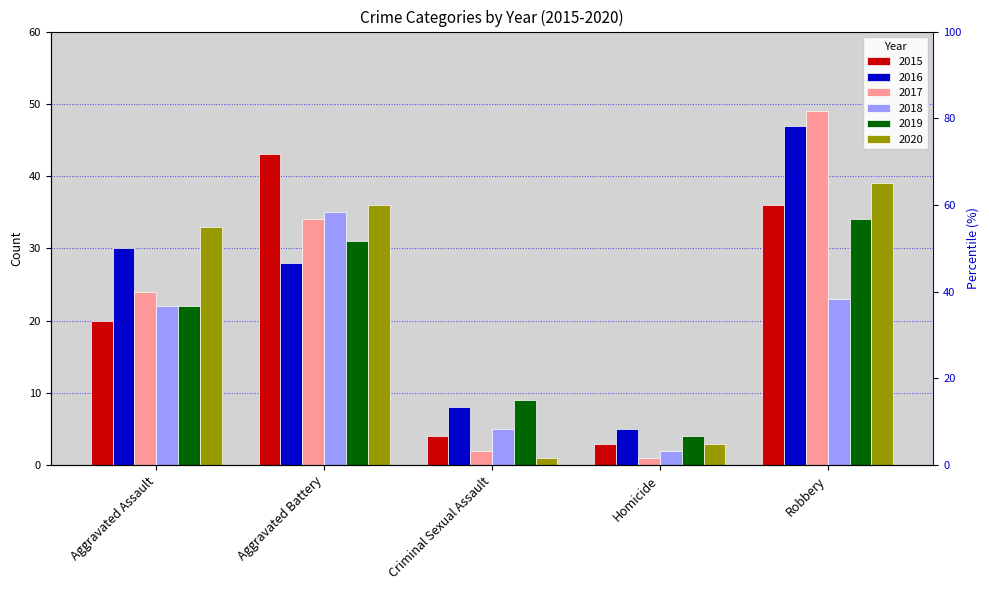

Rank the categories by 2017 value from highest to lowest.

Robbery, Aggravated Battery, Aggravated Assault, Criminal Sexual Assault, Homicide